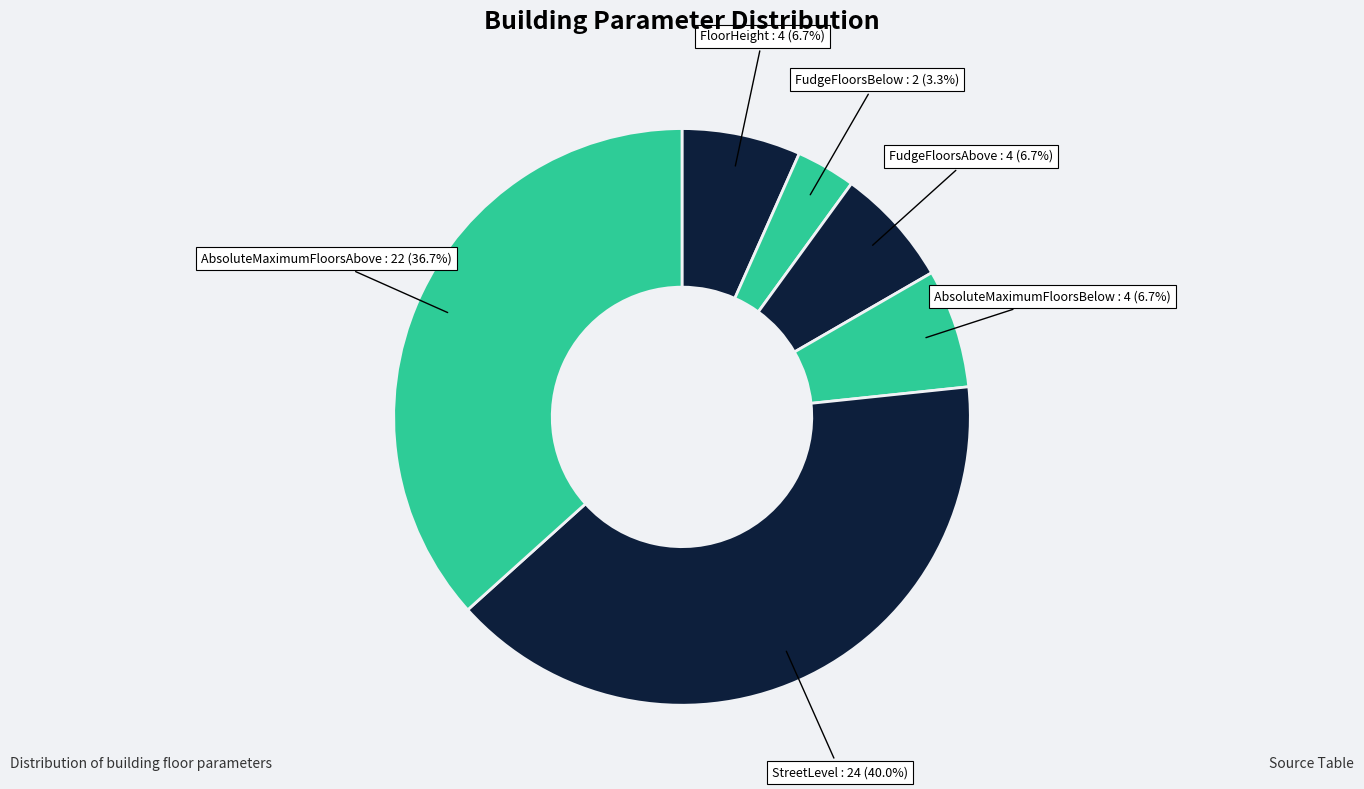

To the nearest percent, what is the average slice percentage?

17%